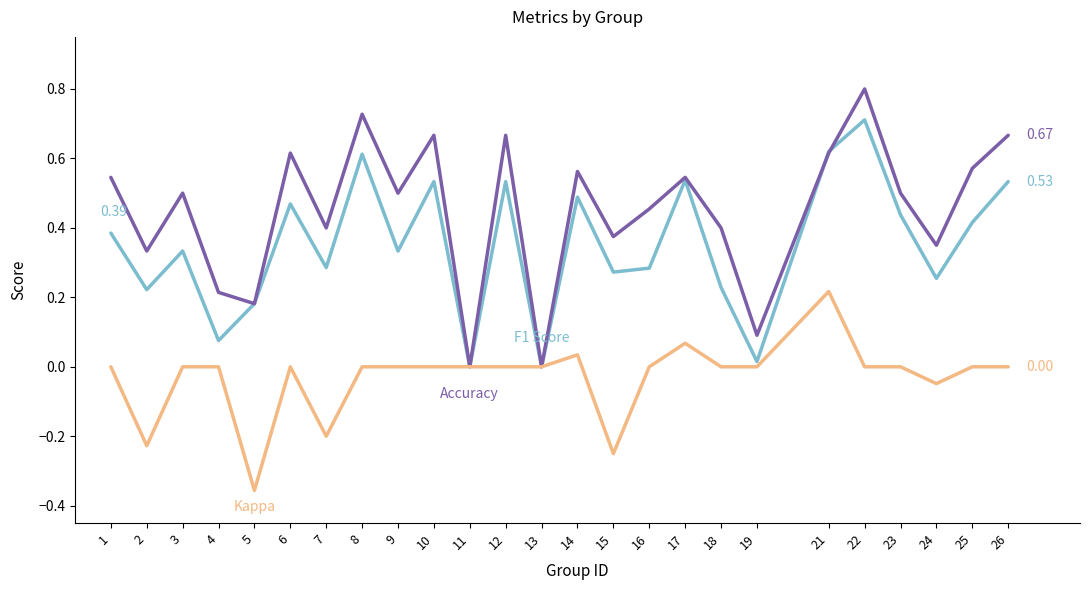

What is the total value across all series at 3?

0.8